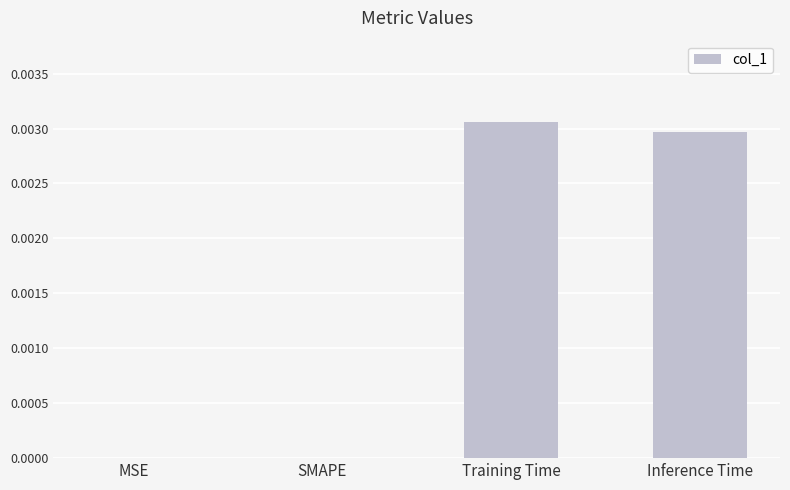

True or false: the data shows 0.0 at Training Time.

True